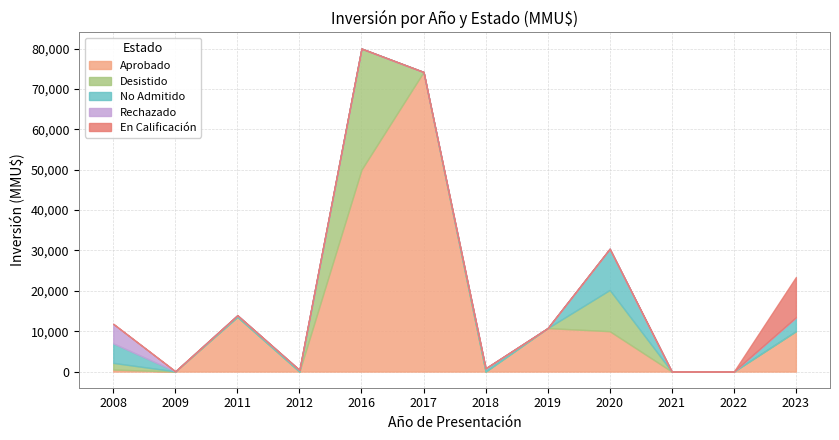

Which label corresponds to the smallest value in the chart?

2009